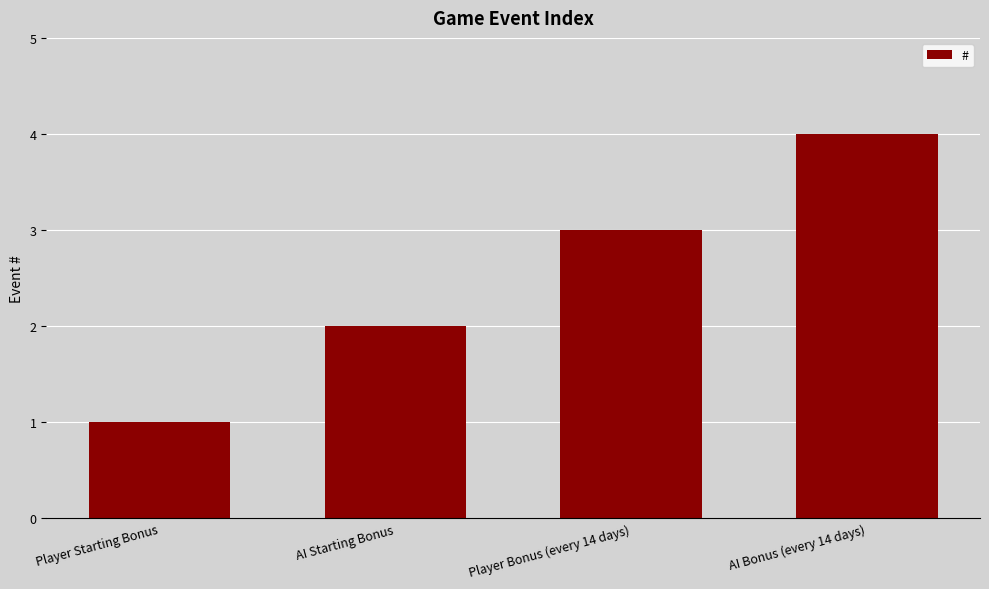

What is the difference between the maximum and minimum values?

3